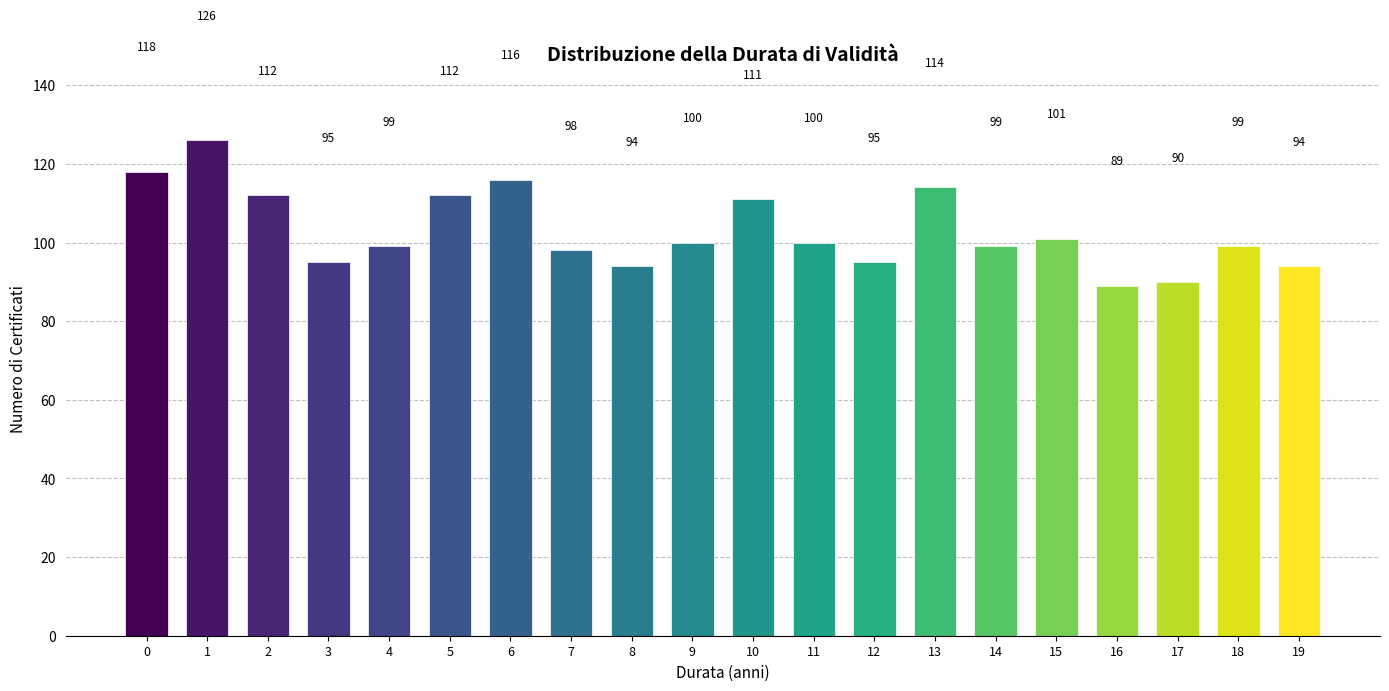

Reading right to left, list all the values displayed in this chart.

94	99	90	89	101	99	114	95	100	111	100	94	98	116	112	99	95	112	126	118